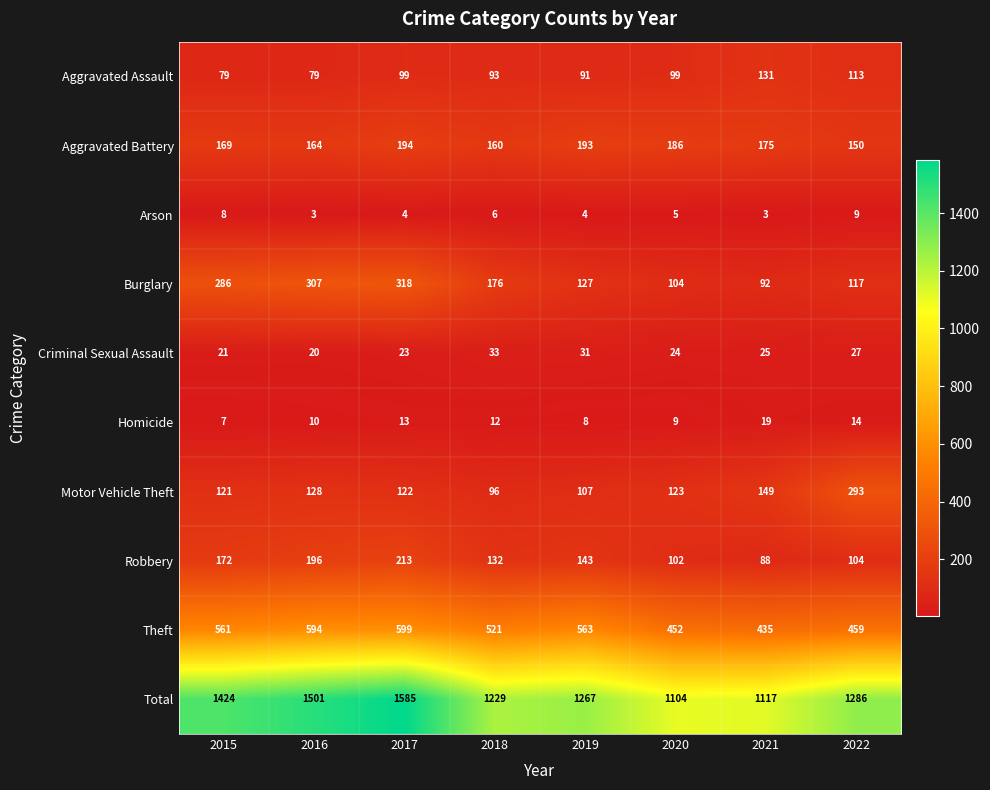

How many data points in Theft are less than 561?

4